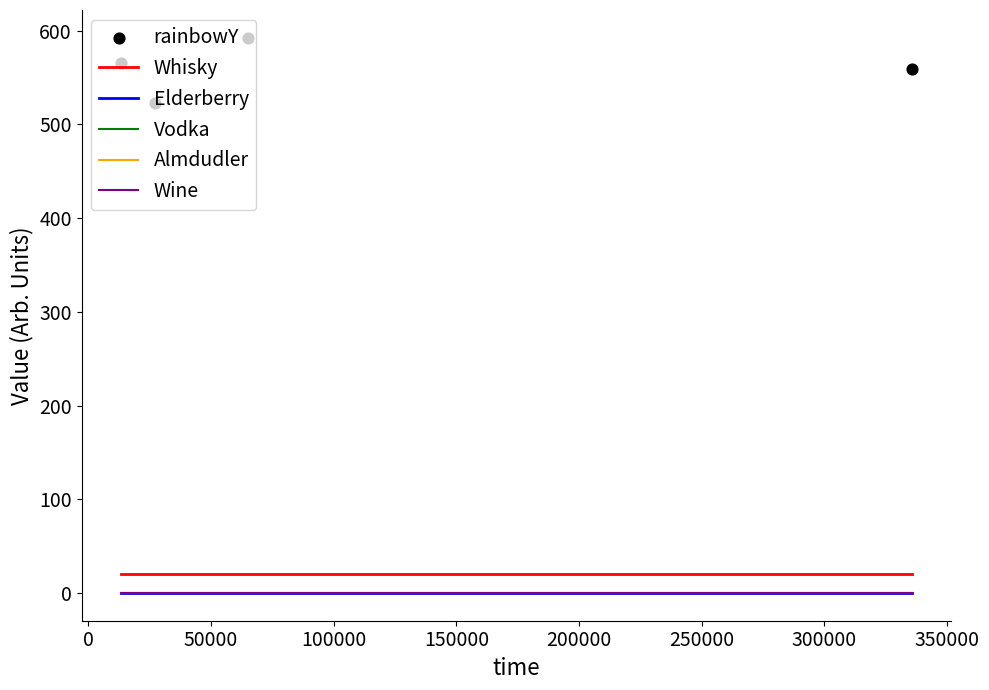

Which series reaches the minimum Y coordinate?

Elderberry